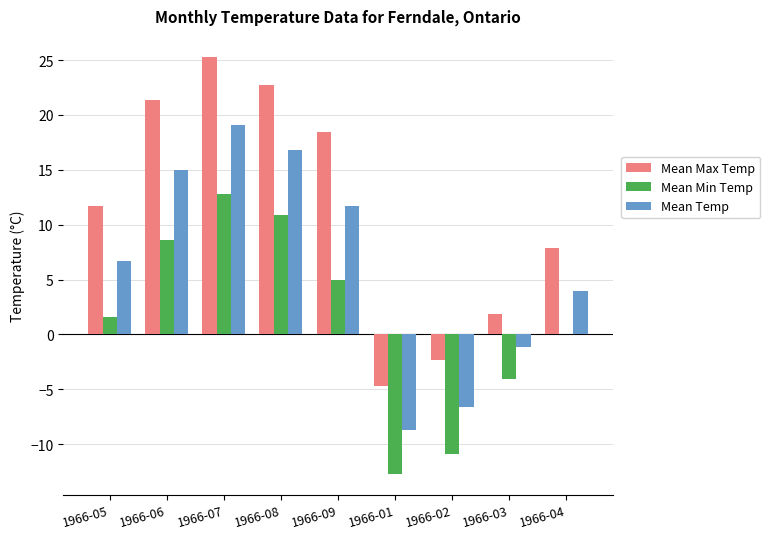

What is the greatest value displayed?

25.3